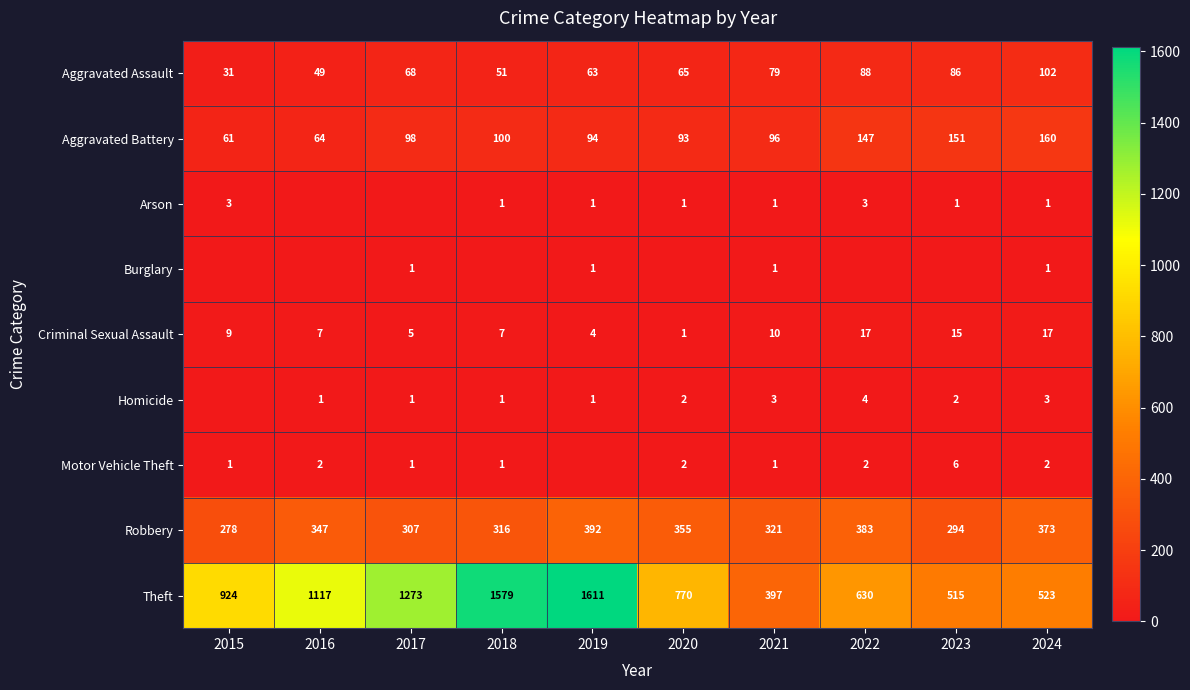

How many values in the Robbery series are below 347?

5